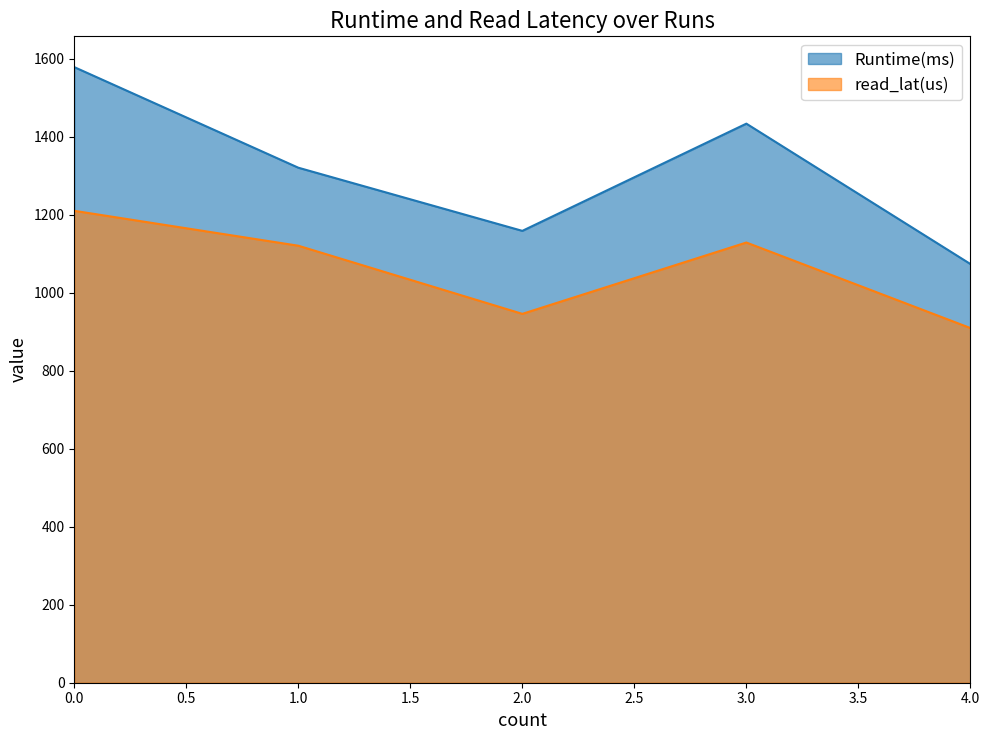

How many lines are shown in the chart?

2